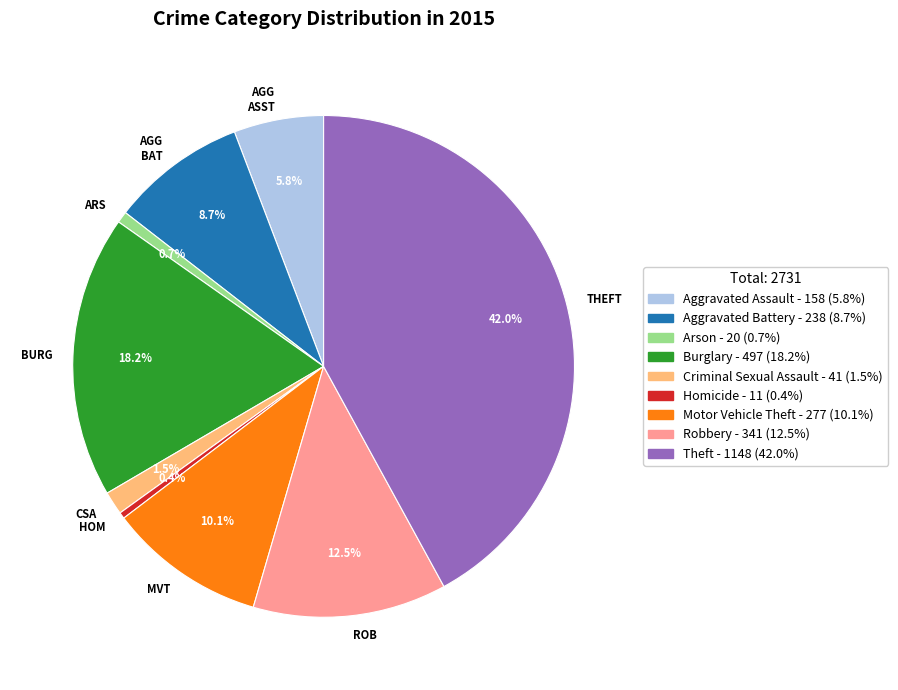

What portion of the pie excludes MVT?

89.9%